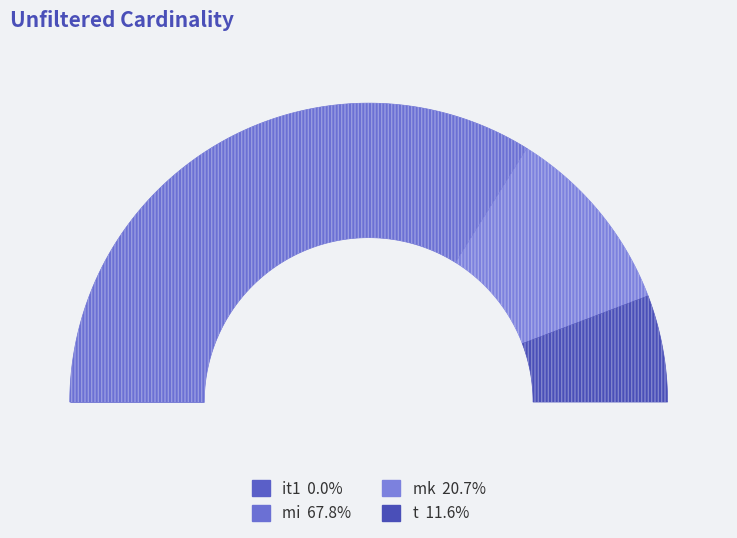

What is the change in value from mk to t?

-1995618